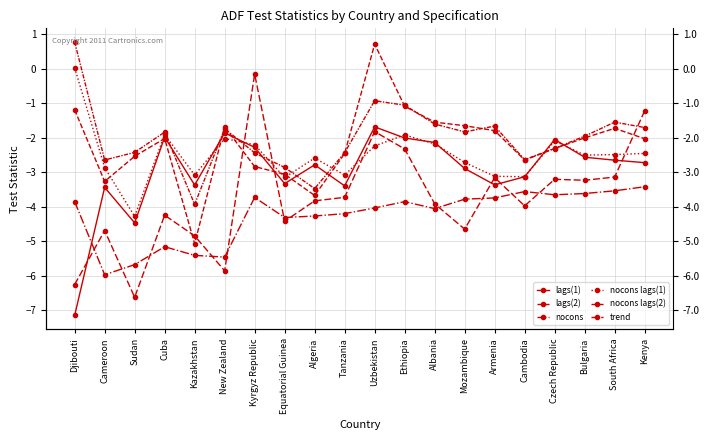

What is the difference between the maximum and minimum values in the lags(2) series?

5.8